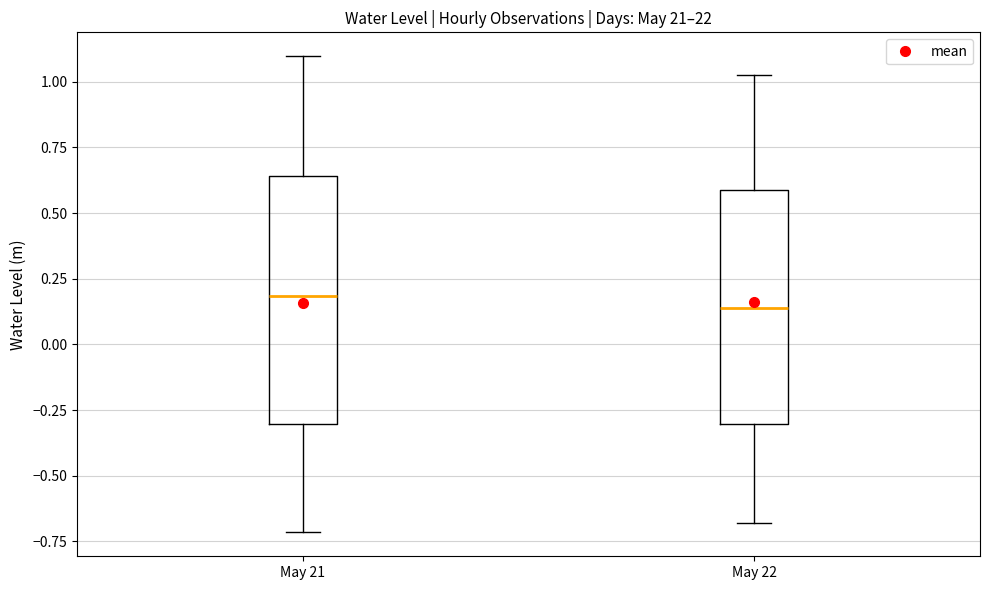

Reading left to right, transcribe this box plot: for each box, give where its median line is, the range the box spans, and where its two whiskers end, as read against the y-axis. The values are not printed on the chart, so give them approximately, as read against the axis.

May 21: median 0.20, box -0.30 to 0.65, whiskers -0.70 to 1.10
May 22: median 0.15, box -0.30 to 0.60, whiskers -0.70 to 1.00